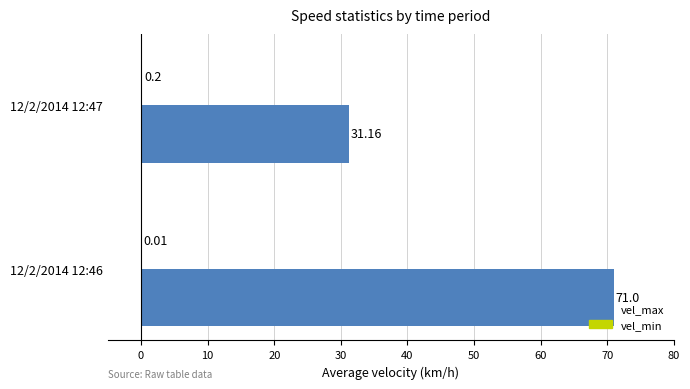

Between 12/2/2014 12:46 and 12/2/2014 12:47, which series saw the biggest shift?

vel_max